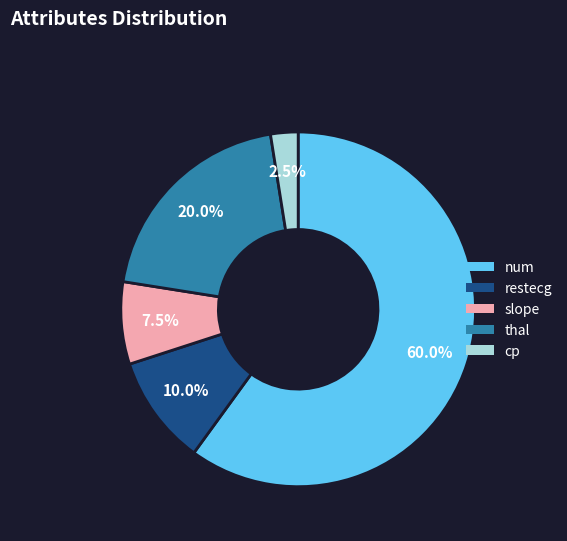

To the nearest percent, what is the combined percentage of cp and slope?

10%